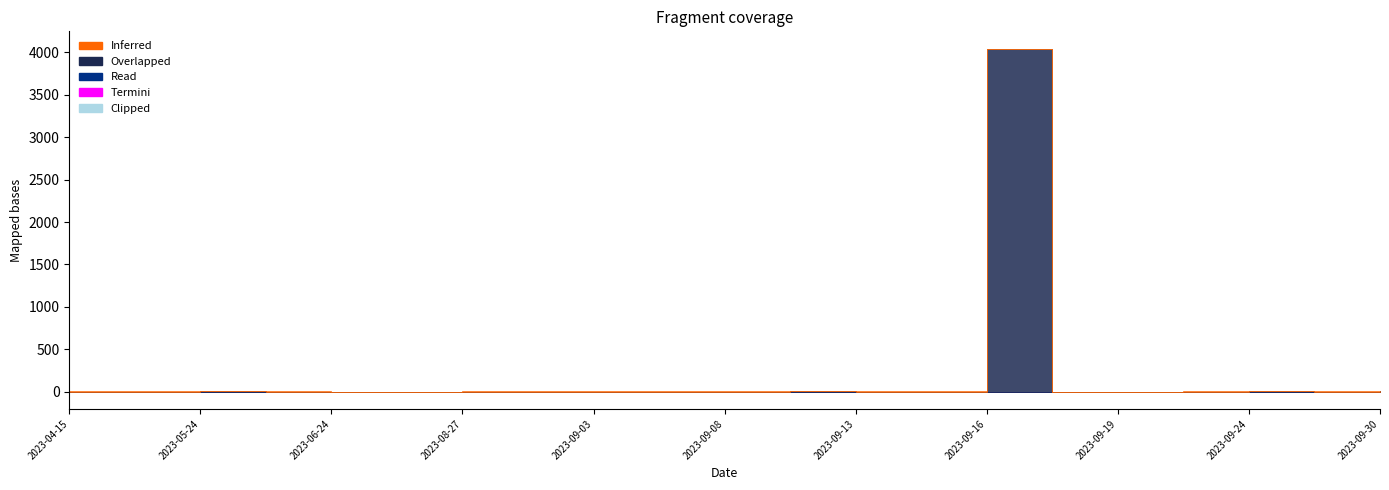

Which label corresponds to the largest value in the chart?

2023-09-16